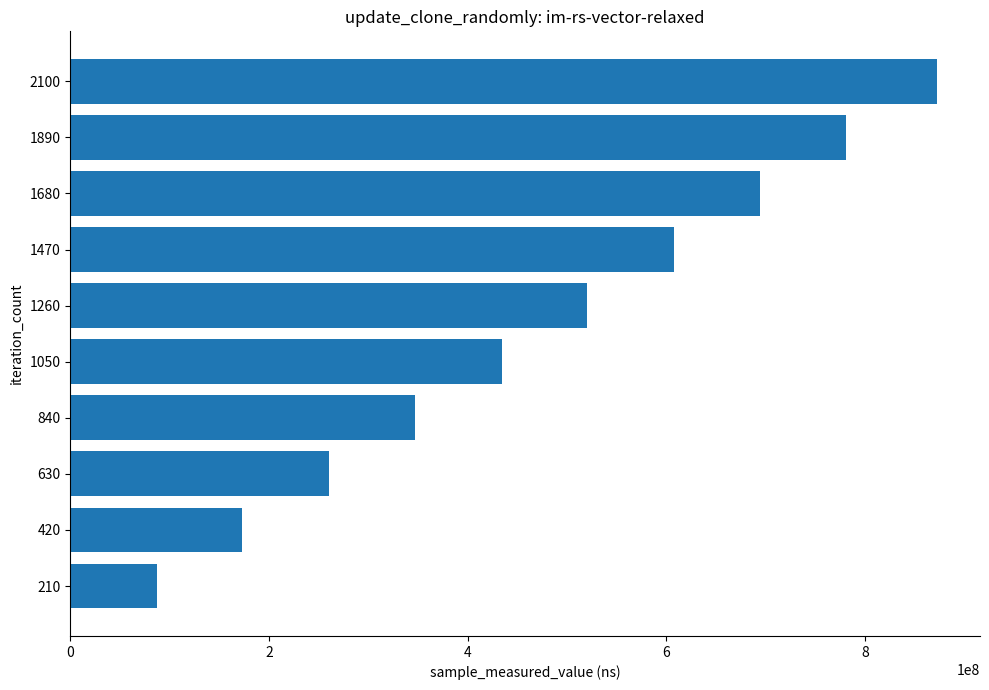

List the labels in order of value, largest first.

2100, 1890, 1680, 1470, 1260, 1050, 840, 630, 420, 210